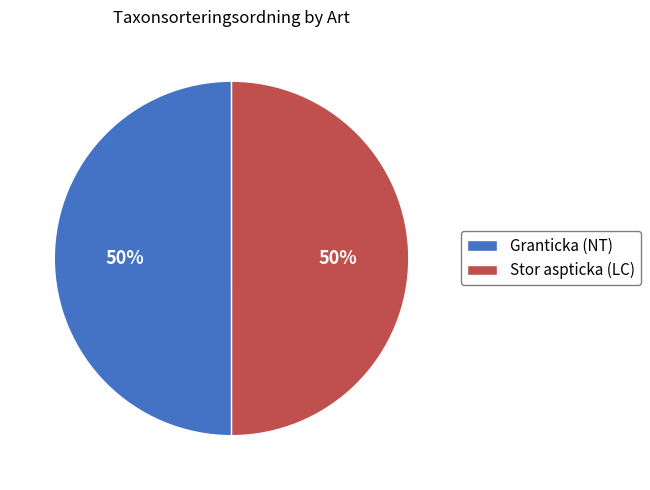

How many segments does this pie chart have?

2